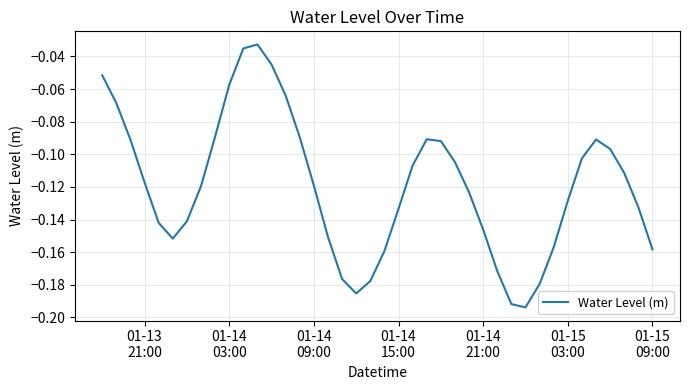

What is the minimum value shown in the chart?

-0.2